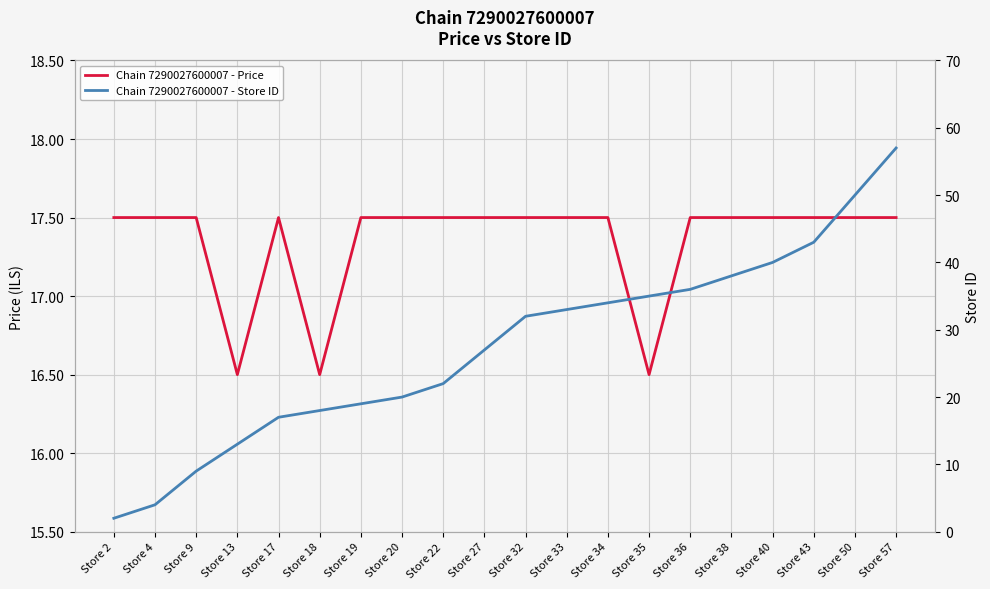

Which series has the largest total across all categories?

Chain 7290027600007 - Store ID